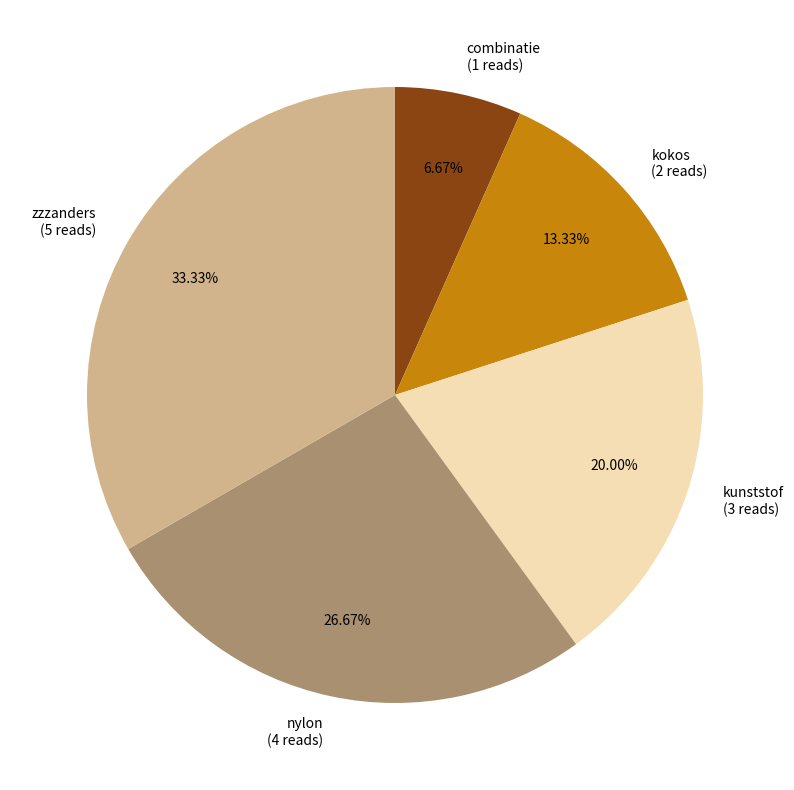

What is the ratio of the value at zzzanders to the value at kunststof?

1.7